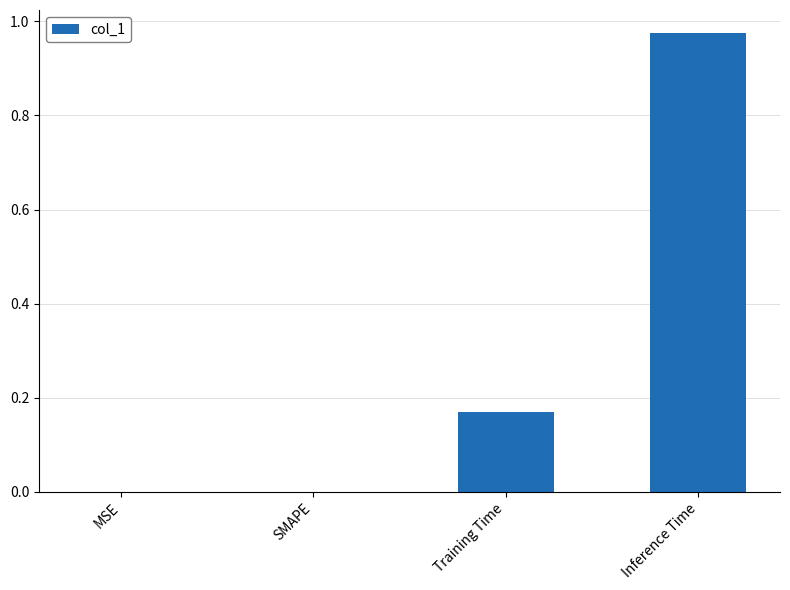

What is the sum of all values?

1.1